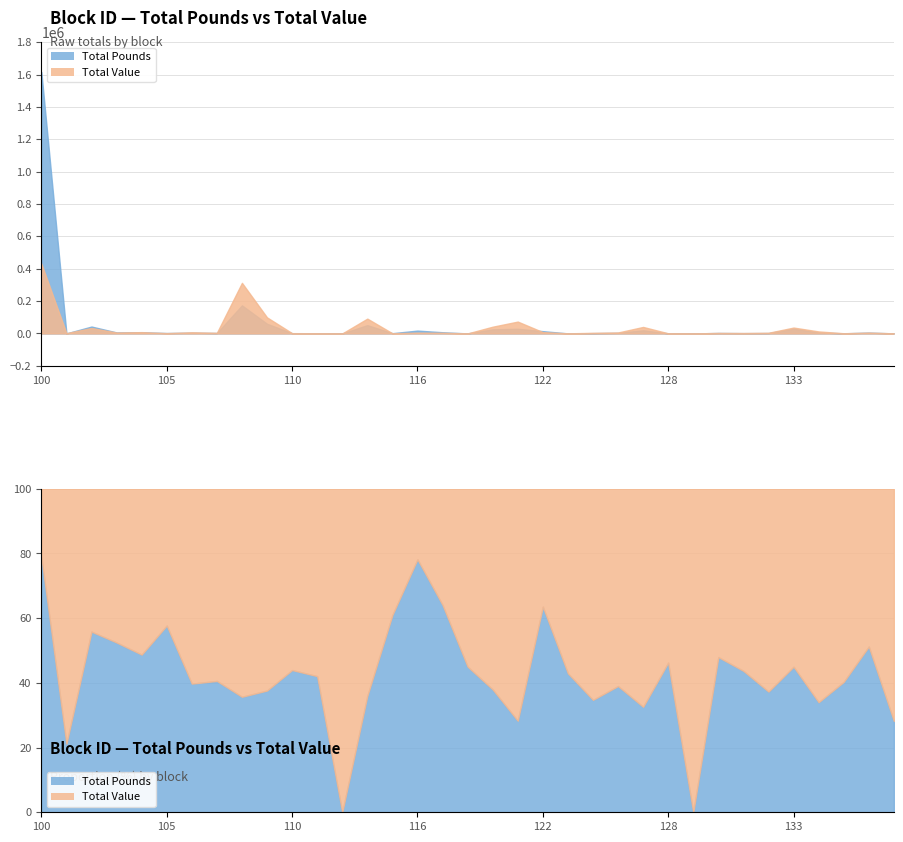

At which label does Total Value first exceed 4219?

100